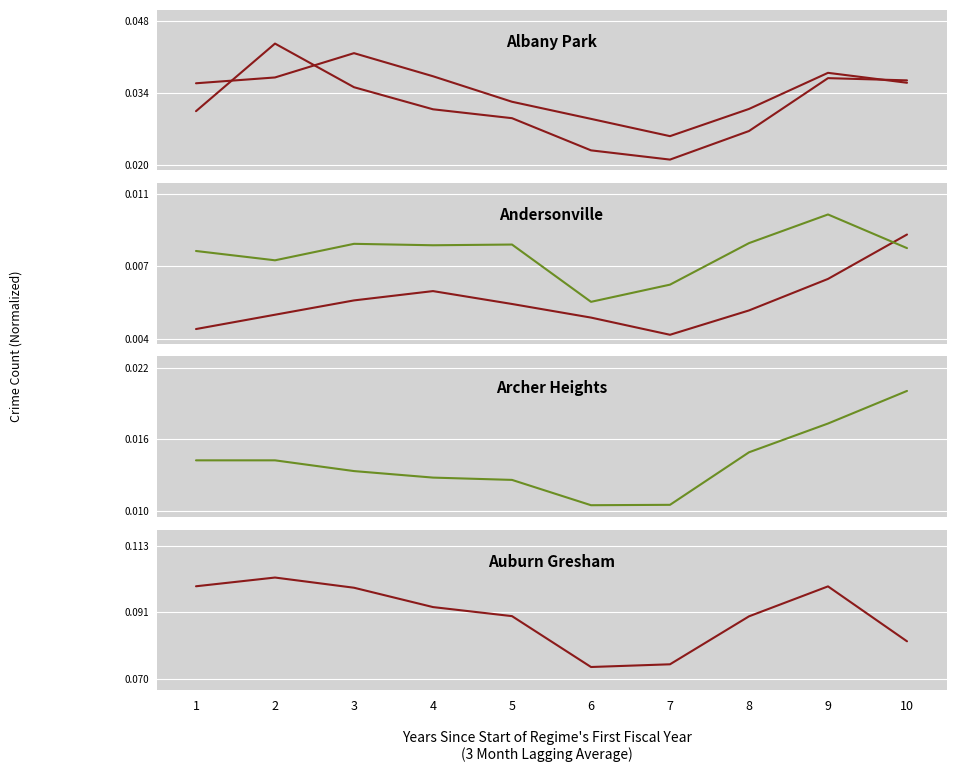

What is the maximum value shown in the chart?

0.1